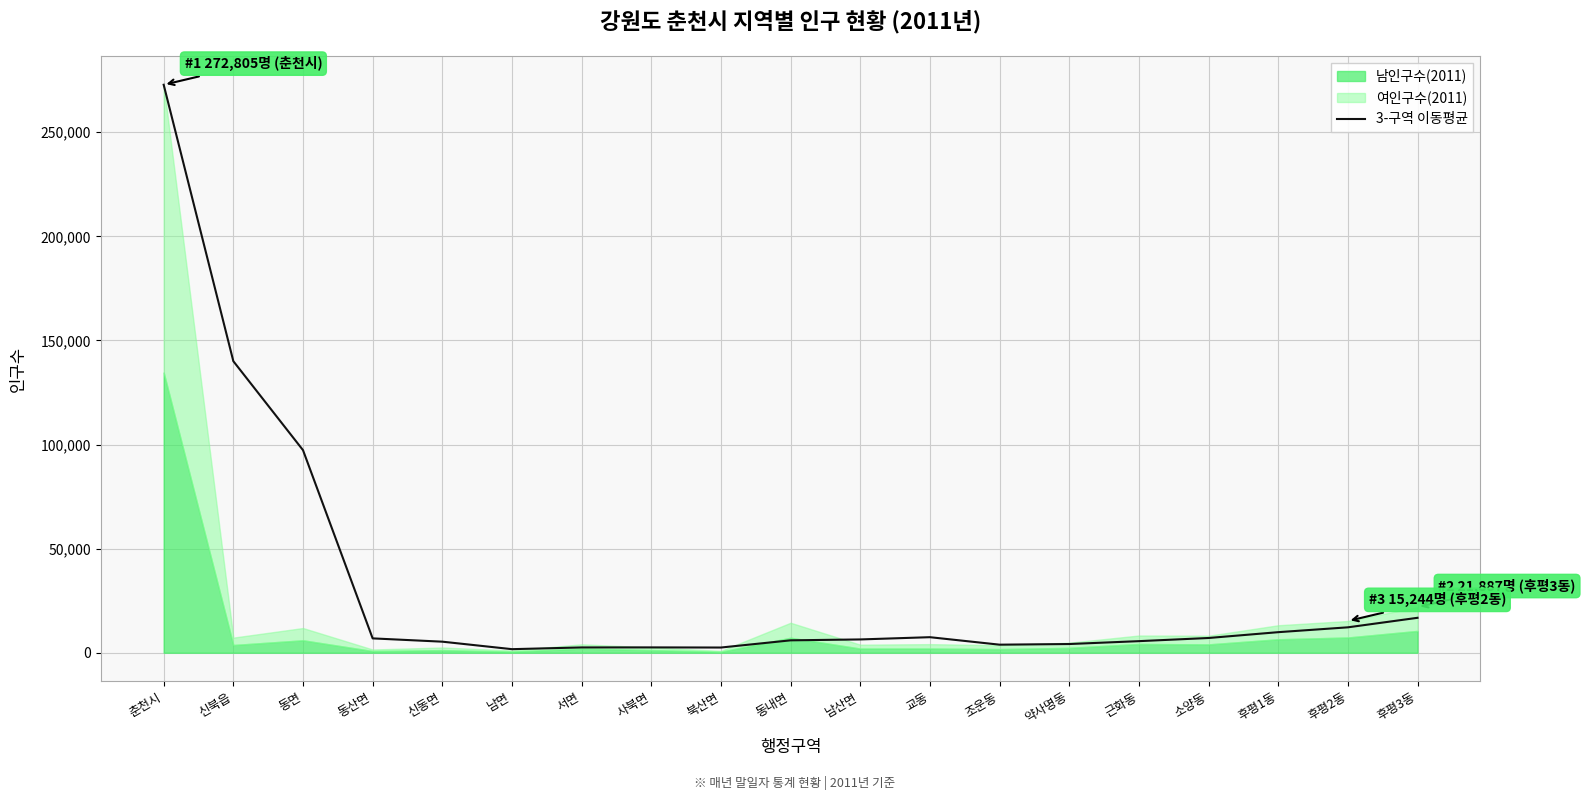

Reading left to right, list all the values displayed in this chart.

272805.0	140033.0	97309.3	6892.3	5310.0	1714.0	2540.0	2559.7	2497.7	5953.3	6386.7	7466.7	3871.3	4181.7	5562.3	7078.3	9875.7	12200.3	16775.7